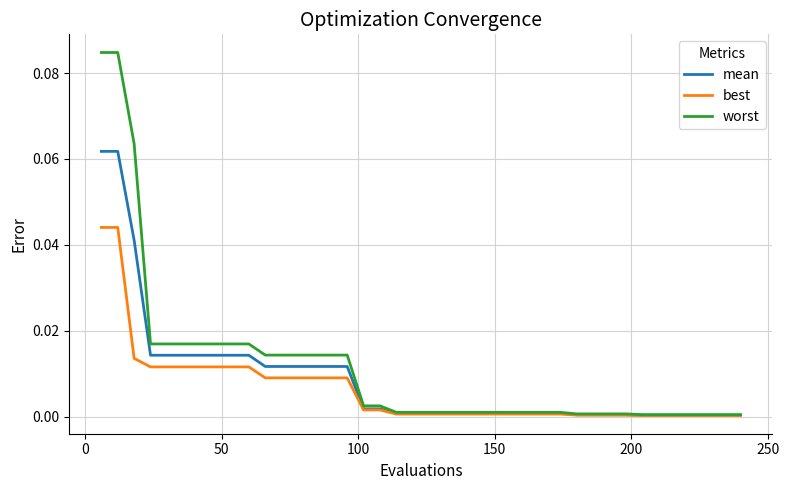

Which series has the largest range (max minus min)?

worst